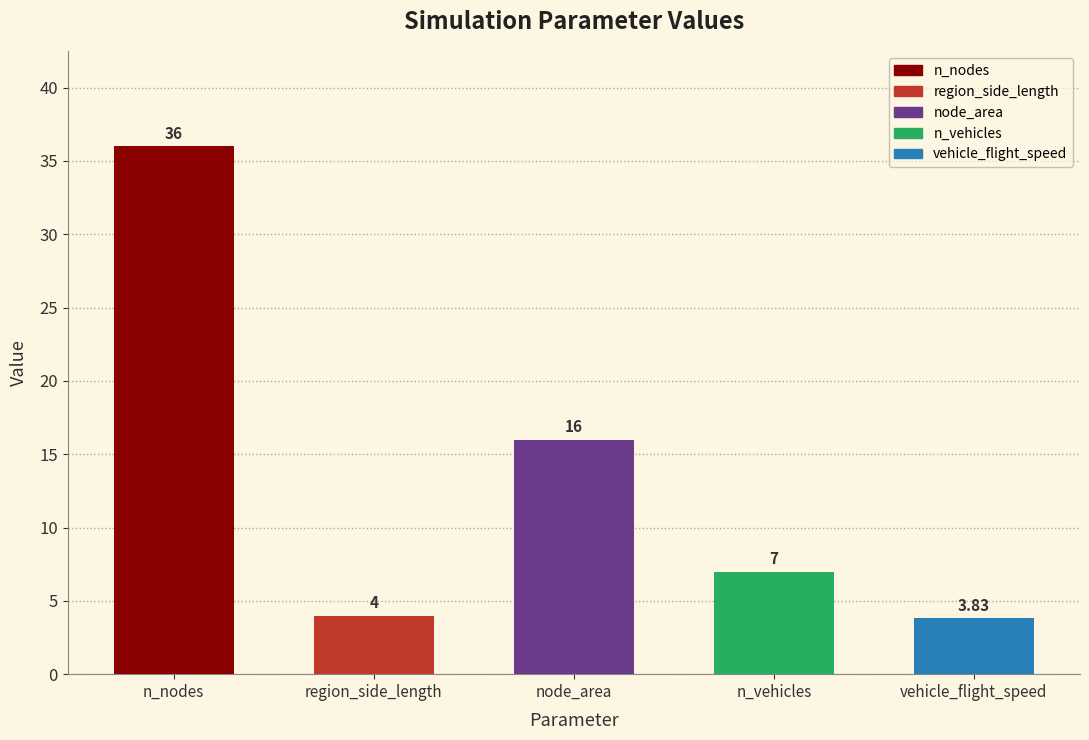

List the labels in order of value, largest first.

n_nodes, node_area, n_vehicles, region_side_length, vehicle_flight_speed